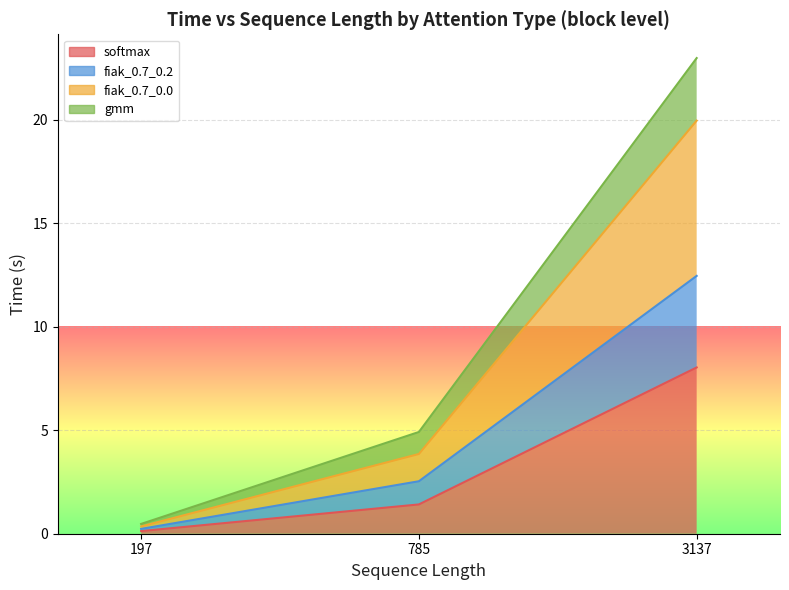

Rank the series by their average value, from highest to lowest.

fiak_0.7_0.2, fiak_0.7_0.0, gmm, softmax